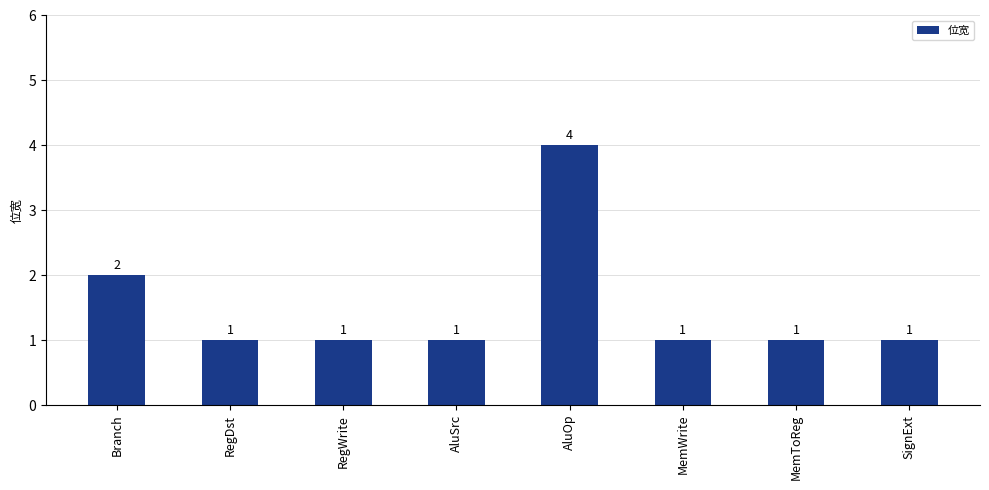

True or false: the data shows 2 at RegDst.

False